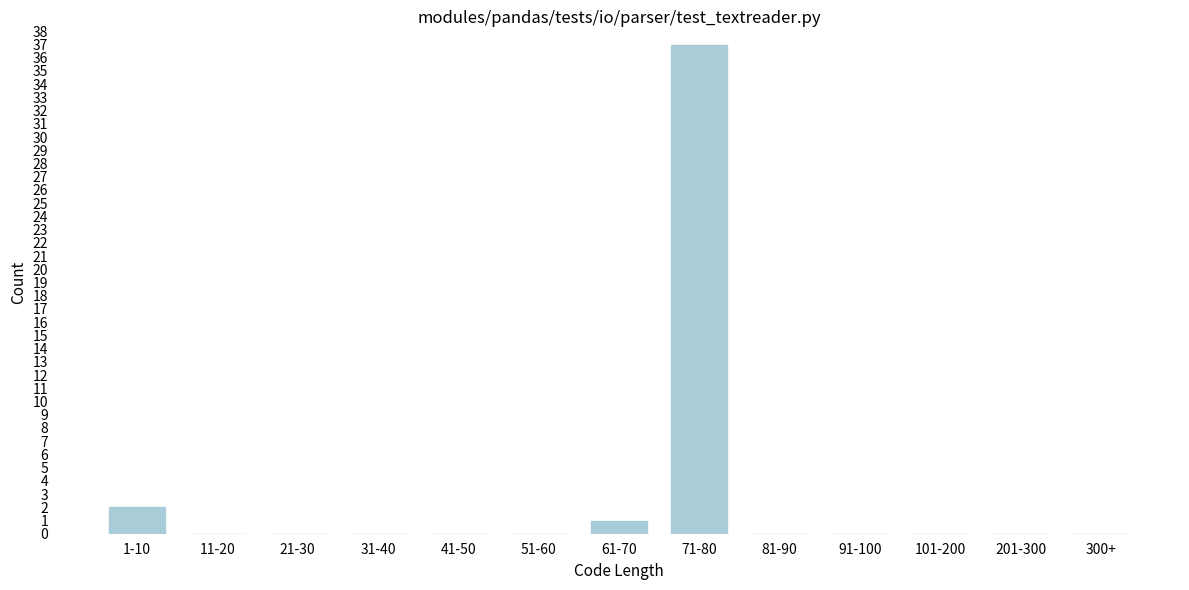

Reading left to right, list all the values displayed in this chart.

1-10=2	11-20=0	21-30=0	31-40=0	41-50=0	51-60=0	61-70=1	71-80=37	81-90=0	91-100=0	101-200=0	201-300=0	300+=0